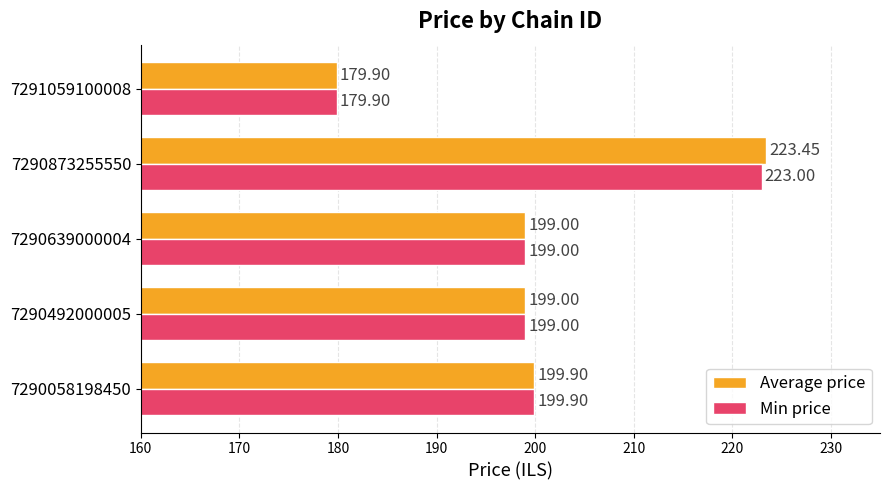

List the series in order of their overall mean, lowest first.

Min price, Average price